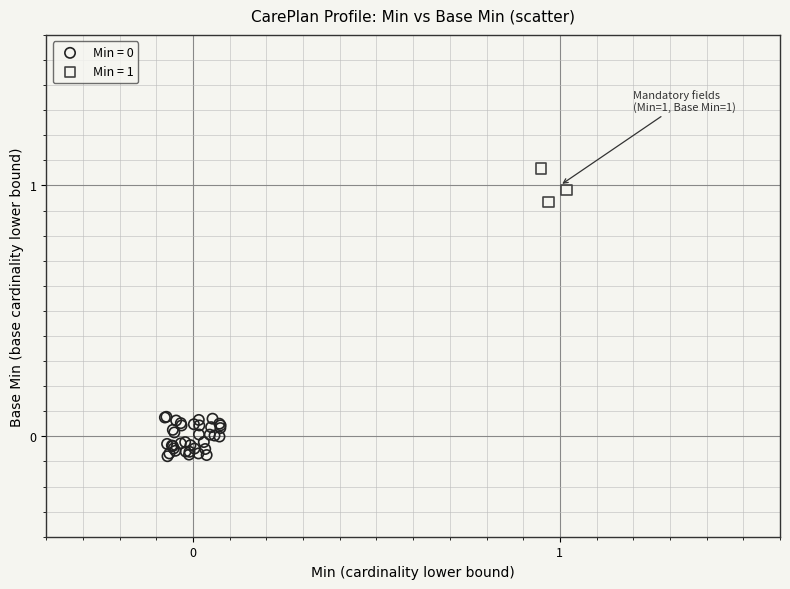

Which series contains the highest Y value?

Min = 1